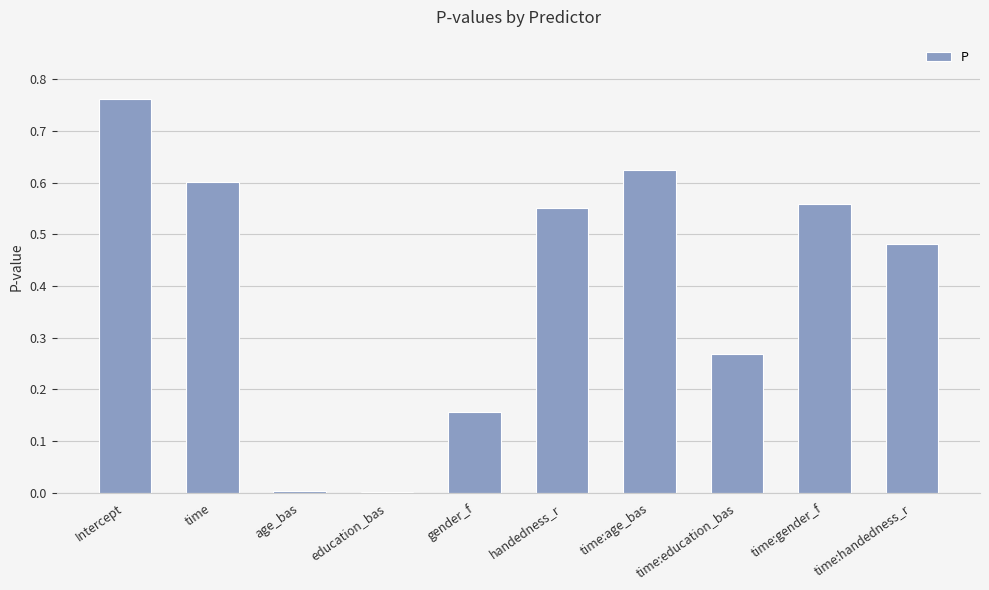

Which label corresponds to the largest value in the chart?

Intercept